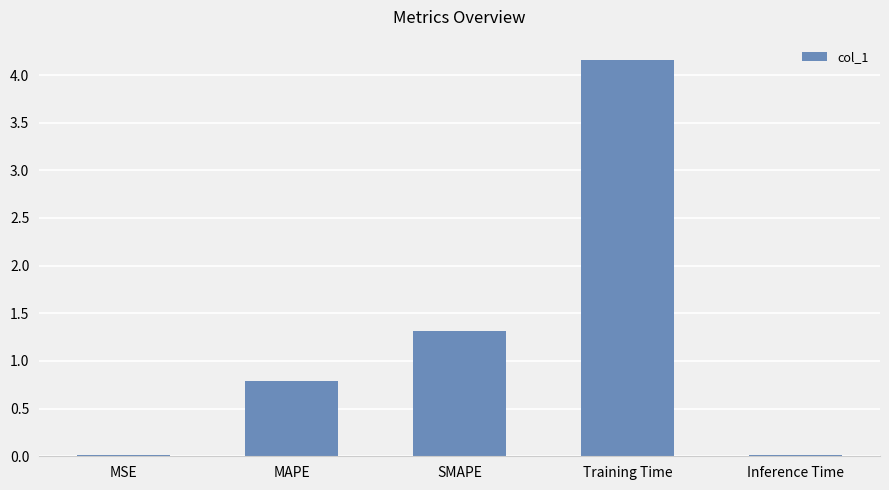

What is the sum of all values?

6.3